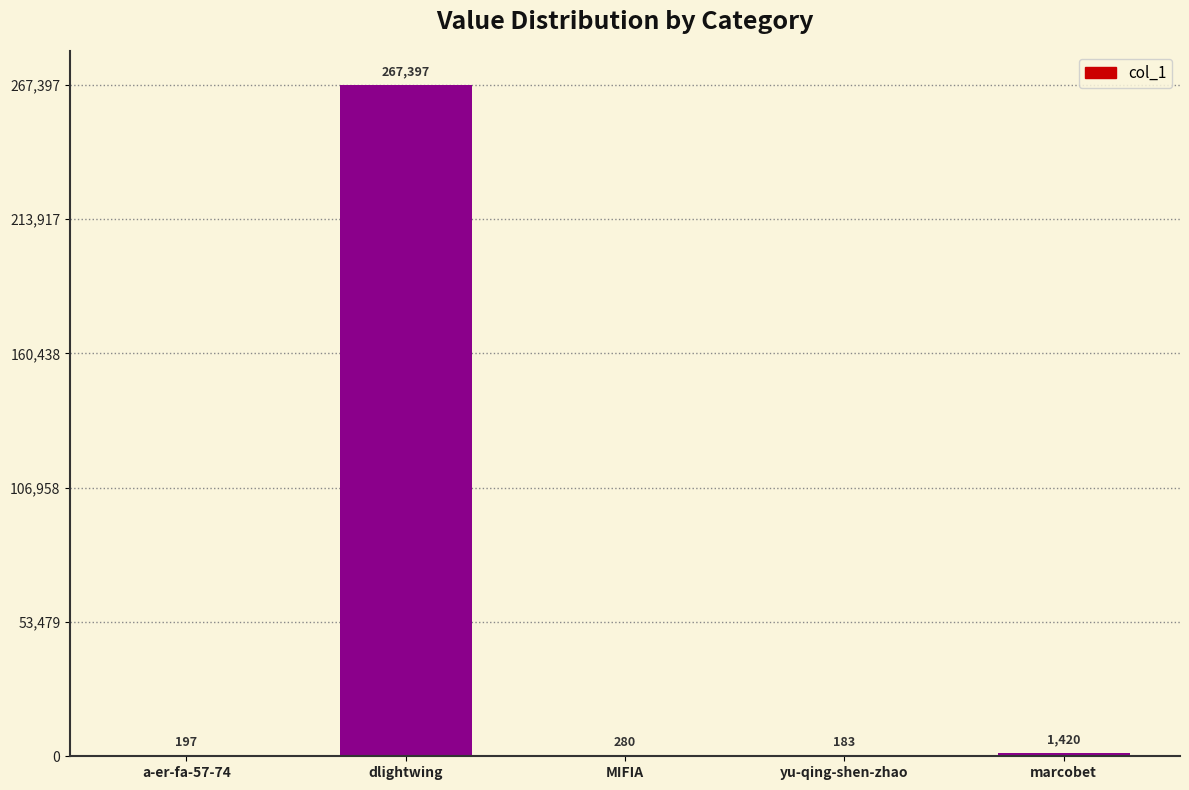

True or false: the data shows 1420 at marcobet.

True